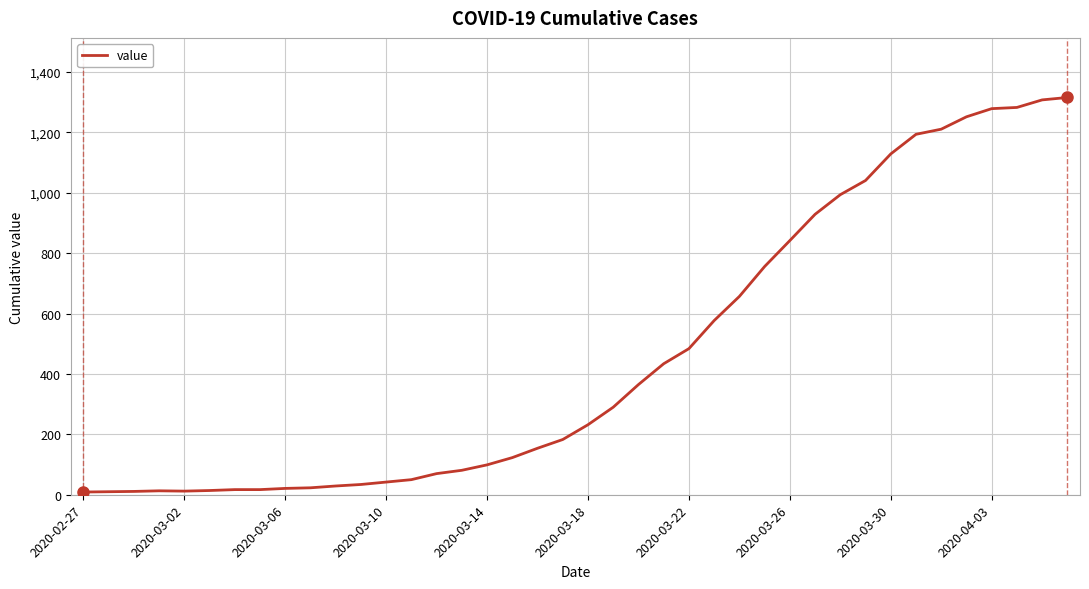

What is the difference between the maximum and minimum values?

1307